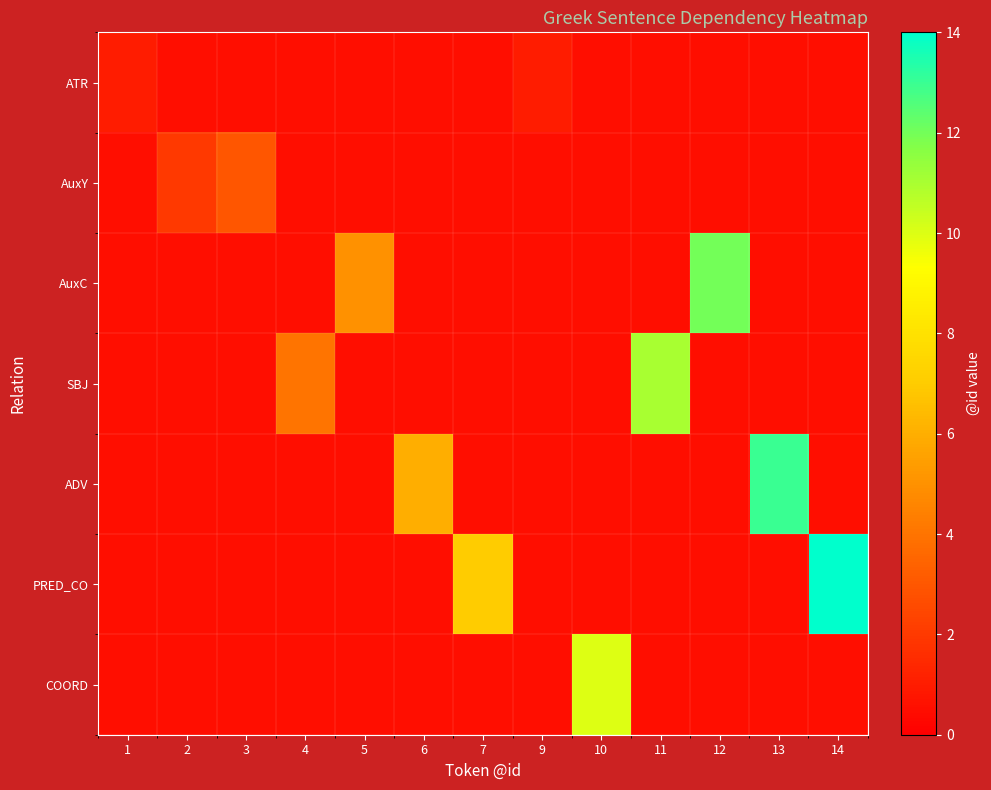

Reading left to right, list all the values displayed in this chart.

ATR: 1=1.0	2=0.5	3=0.5	4=0.5	5=0.5	6=0.5	7=0.5	9=1.0	10=0.5	11=0.5	12=0.5	13=0.5	14=0.5
AuxY: 1=0.5	2=2.0	3=3.0	4=0.5	5=0.5	6=0.5	7=0.5	9=0.5	10=0.5	11=0.5	12=0.5	13=0.5	14=0.5
AuxC: 1=0.5	2=0.5	3=0.5	4=0.5	5=5.0	6=0.5	7=0.5	9=0.5	10=0.5	11=0.5	12=12.0	13=0.5	14=0.5
SBJ: 1=0.5	2=0.5	3=0.5	4=4.0	5=0.5	6=0.5	7=0.5	9=0.5	10=0.5	11=11.0	12=0.5	13=0.5	14=0.5
ADV: 1=0.5	2=0.5	3=0.5	4=0.5	5=0.5	6=6.0	7=0.5	9=0.5	10=0.5	11=0.5	12=0.5	13=13.0	14=0.5
PRED_CO: 1=0.5	2=0.5	3=0.5	4=0.5	5=0.5	6=0.5	7=7.0	9=0.5	10=0.5	11=0.5	12=0.5	13=0.5	14=14.0
COORD: 1=0.5	2=0.5	3=0.5	4=0.5	5=0.5	6=0.5	7=0.5	9=0.5	10=10.0	11=0.5	12=0.5	13=0.5	14=0.5